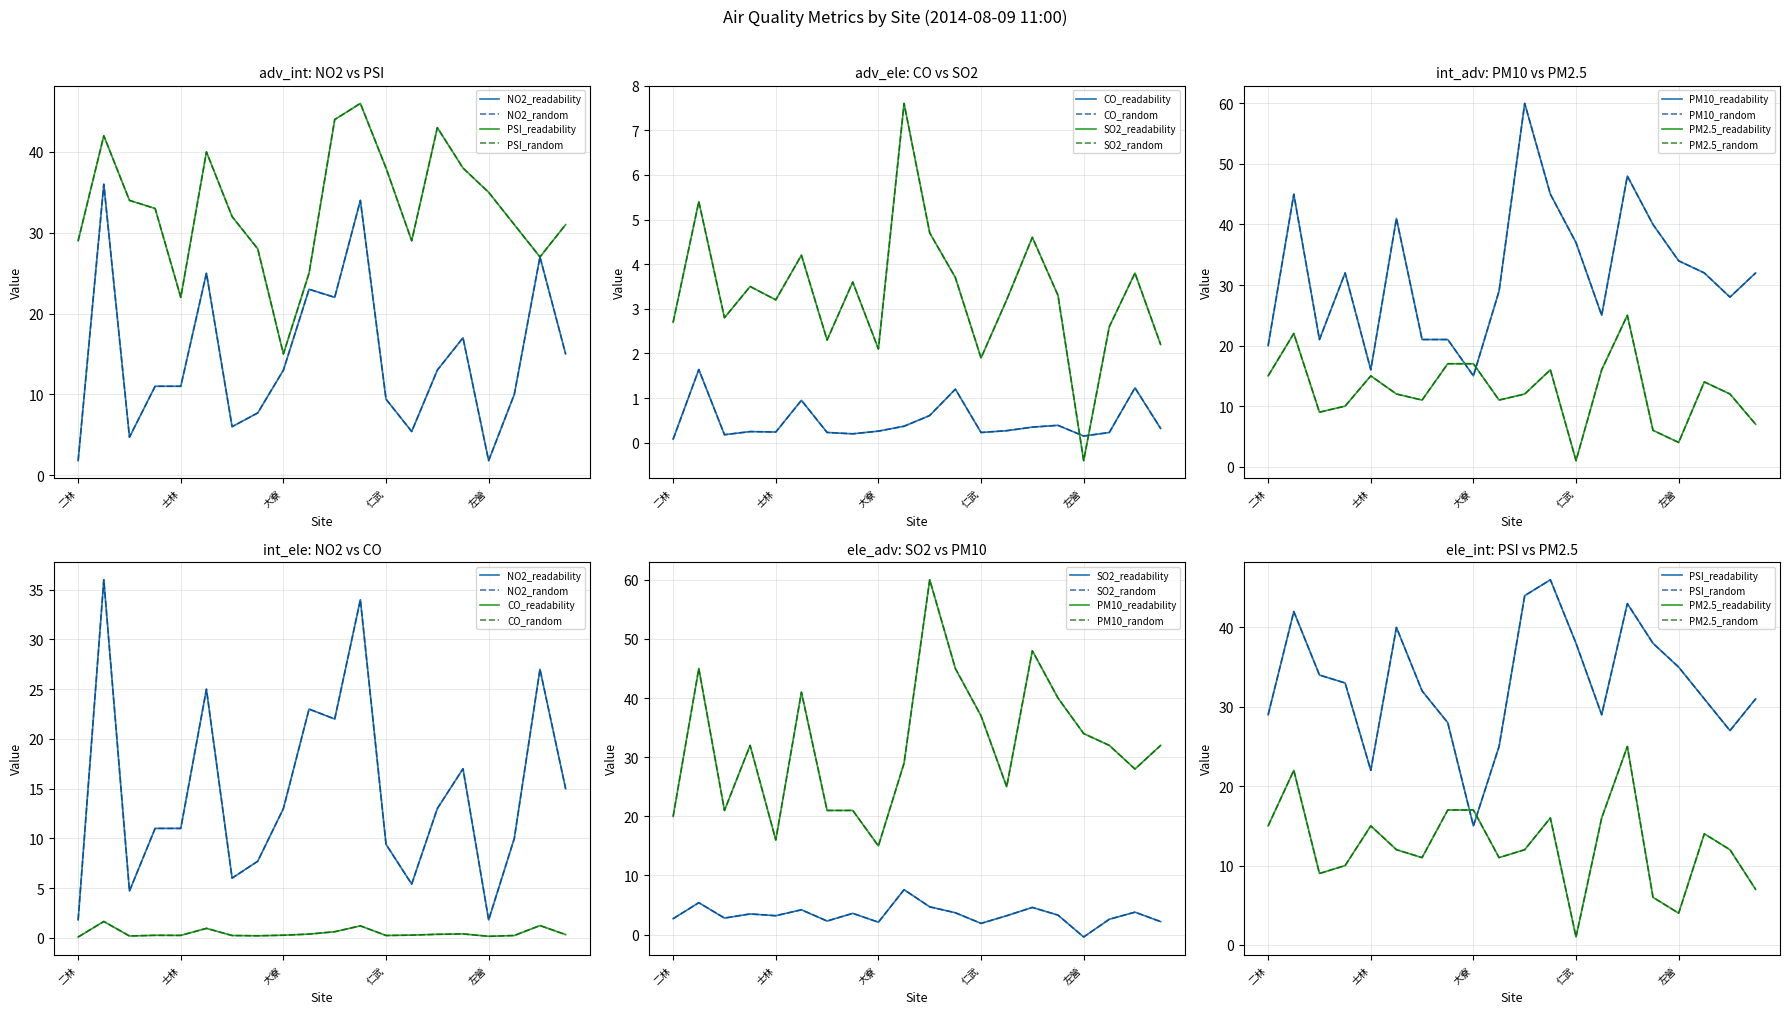

Is this an area chart (filled region under the line)?

No